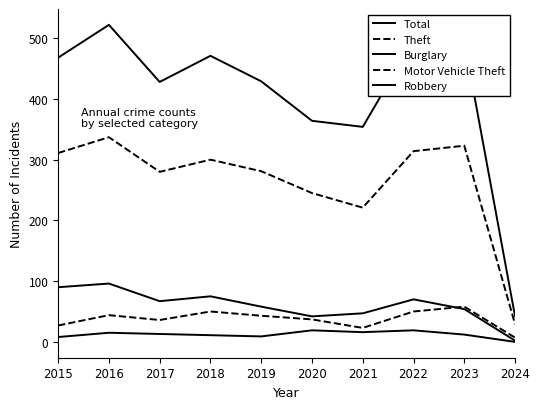

True or false: Robbery has more than 0 interior local peaks.

True